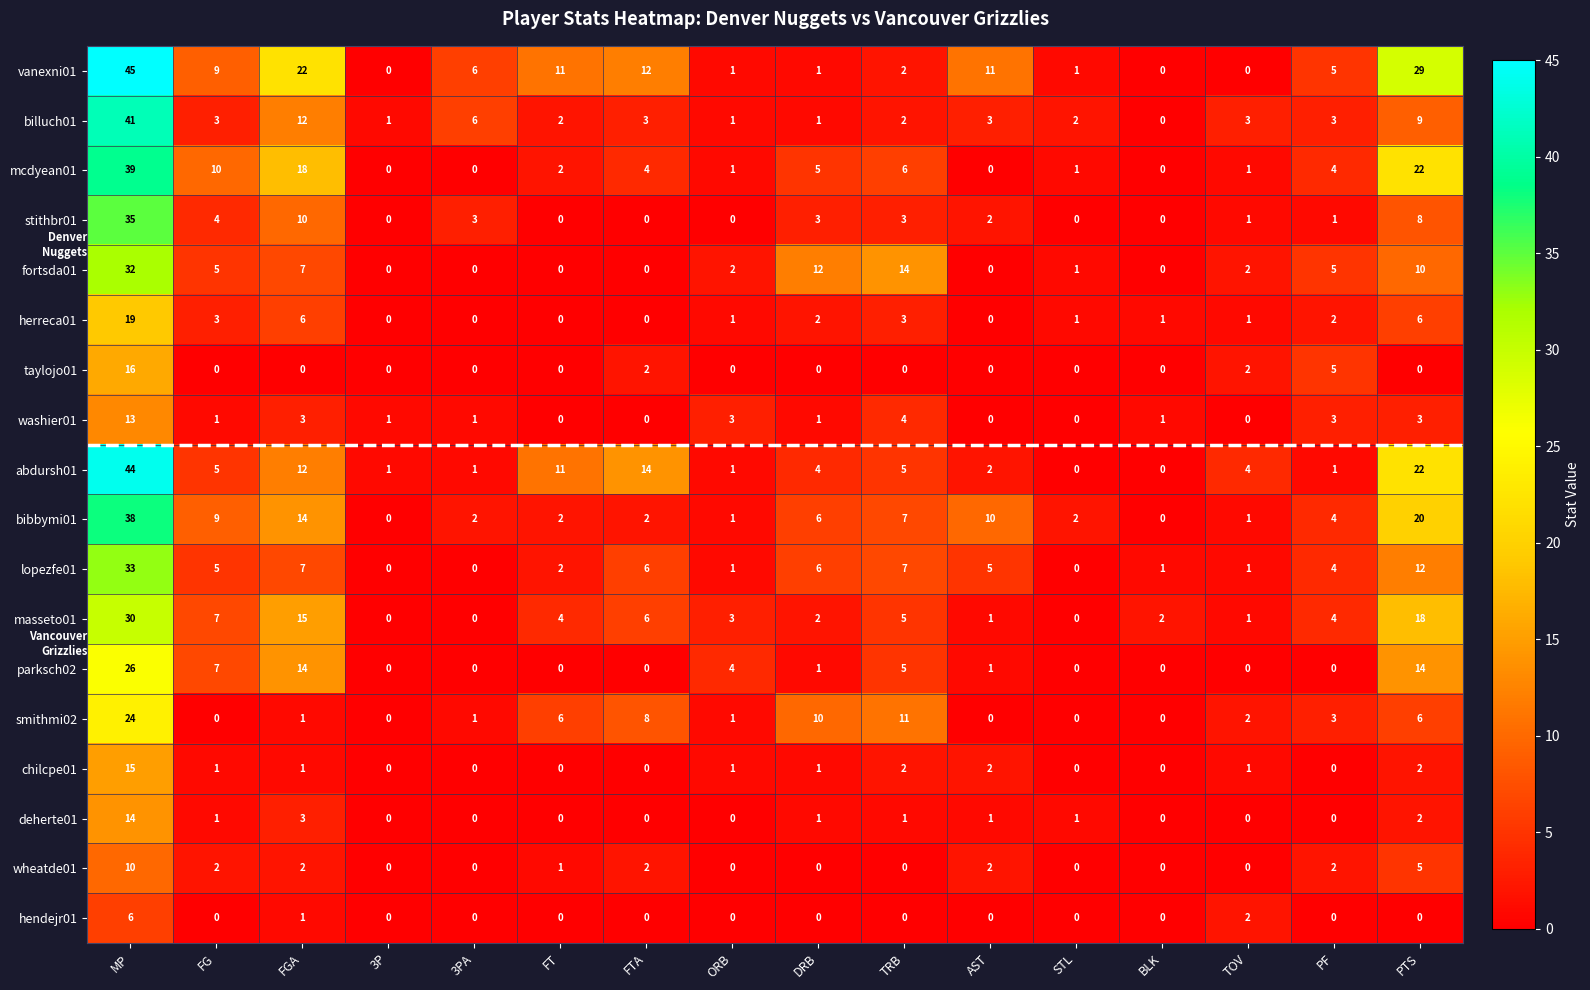

Which series has the widest spread of values?

vanexni01